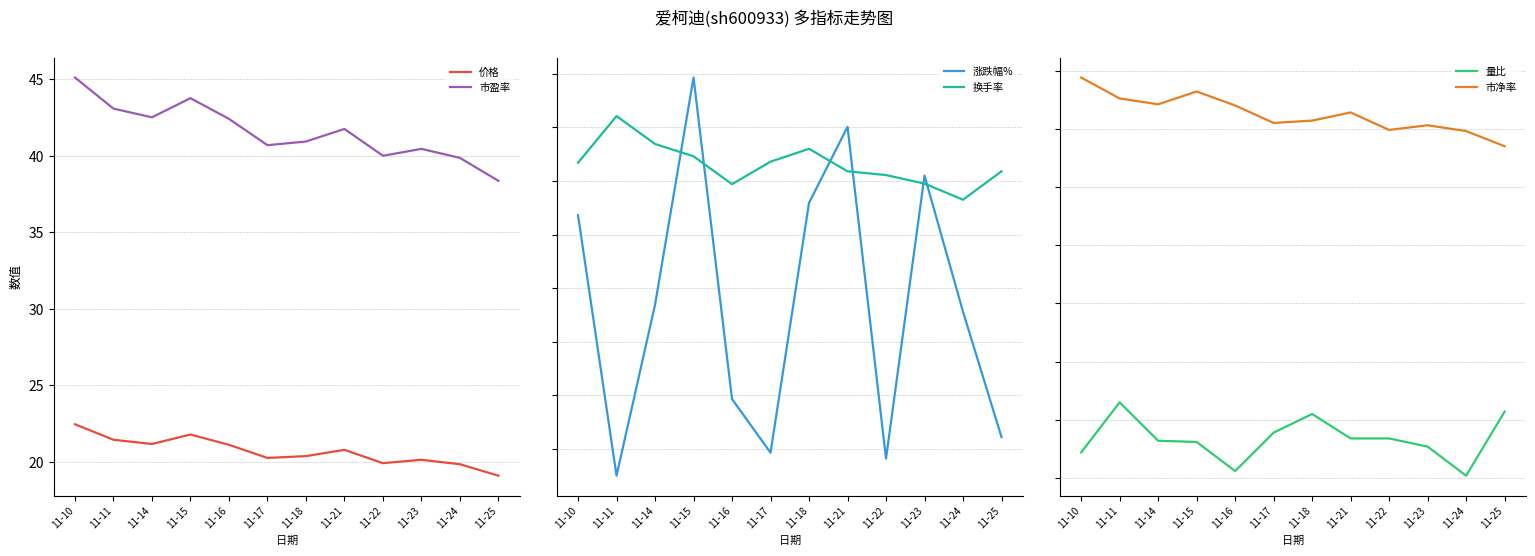

True or false: 换手率 and 市盈率 intersect in this chart.

False